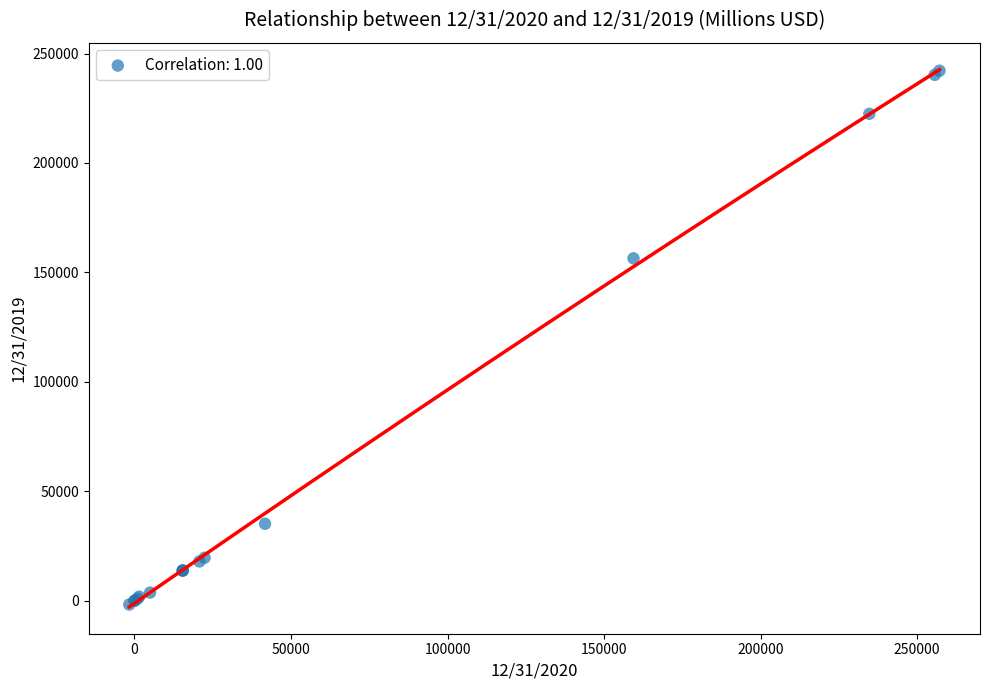

What Y value in the scatter plot is closest to 120225?

156440.0